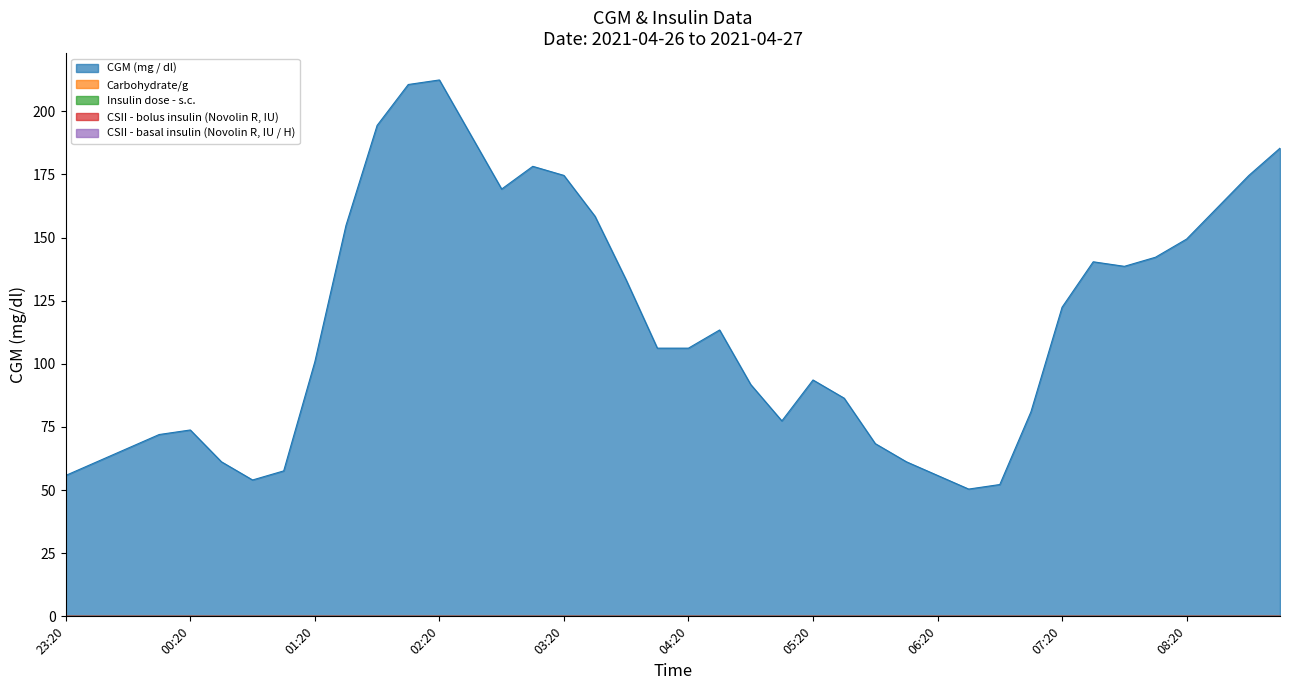

Reading left to right, extract all data points from this chart.

CGM (mg / dl): 55.8	61.2	66.6	72.0	73.8	61.2	54.0	57.6	100.8	154.8	194.4	210.6	212.4	190.8	169.2	178.2	174.6	158.4	133.2	106.2	106.2	113.4	91.8	77.4	93.6	86.4	68.4	61.2	55.8	50.4	52.2	81.0	122.4	140.4	138.6	142.2	149.4	162.0	174.6	185.4
Carbohydrate/g: 0.0	0.0	0.0	0.0	0.0	0.0	0.0	0.0	0.0	0.0	0.0	0.0	0.0	0.0	0.0	0.0	0.0	0.0	0.0	0.0	0.0	0.0	0.0	0.0	0.0	0.0	0.0	0.0	0.0	0.0	0.0	0.0	0.0	0.0	0.0	0.0	0.0	0.0	0.0	0.0
Insulin dose - s.c.: 0.0	0.0	0.0	0.0	0.0	0.0	0.0	0.0	0.0	0.0	0.0	0.0	0.0	0.0	0.0	0.0	0.0	0.0	0.0	0.0	0.0	0.0	0.0	0.0	0.0	0.0	0.0	0.0	0.0	0.0	0.0	0.0	0.0	0.0	0.0	0.0	0.0	0.0	0.0	0.0
CSII - bolus insulin (Novolin R, IU): 0.0	0.0	0.0	0.0	0.0	0.0	0.0	0.0	0.0	0.0	0.0	0.0	0.0	0.0	0.0	0.0	0.0	0.0	0.0	0.0	0.0	0.0	0.0	0.0	0.0	0.0	0.0	0.0	0.0	0.0	0.0	0.0	0.0	0.0	0.0	0.0	0.0	0.0	0.0	0.0
CSII - basal insulin (Novolin R, IU / H): 0.0	0.0	0.0	0.0	0.0	0.0	0.0	0.0	0.0	0.0	0.0	0.0	0.0	0.0	0.0	0.0	0.0	0.0	0.0	0.0	0.0	0.0	0.0	0.0	0.0	0.0	0.0	0.0	0.0	0.0	0.0	0.0	0.0	0.0	0.0	0.0	0.0	0.0	0.0	0.0